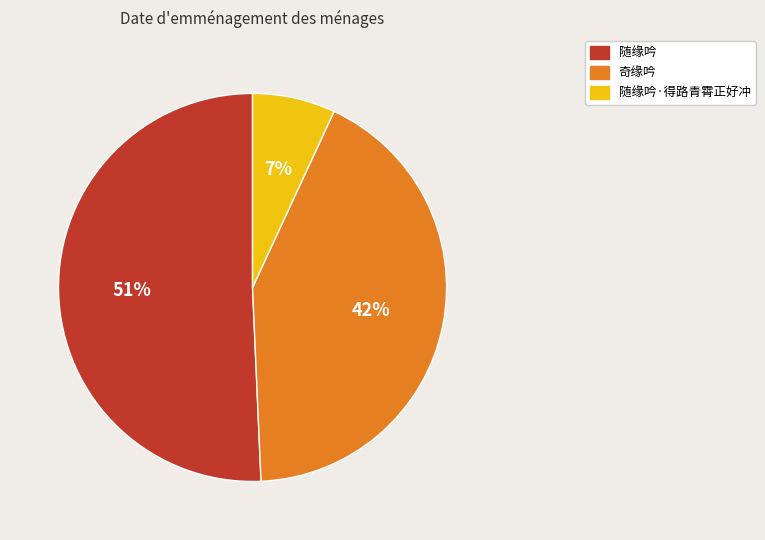

To the nearest percent, what is the difference between the largest and smallest slice percentages?

44%